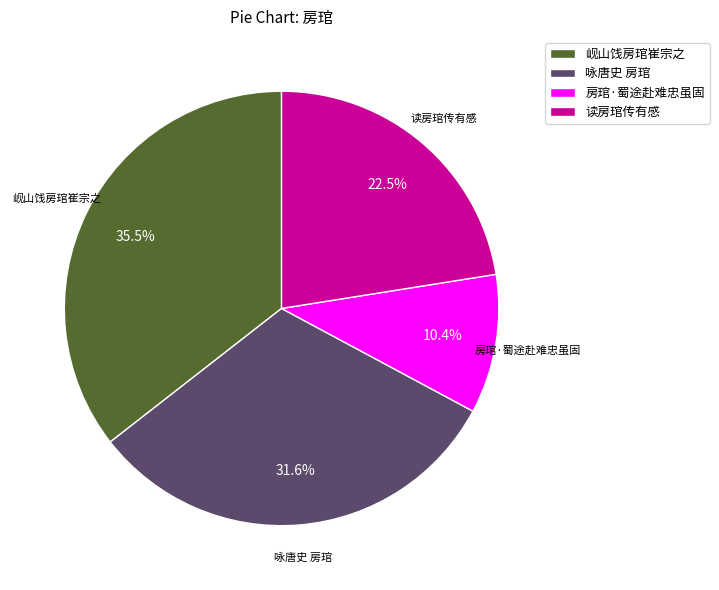

To the nearest percent, what is the difference between the largest and smallest slice percentages?

25%